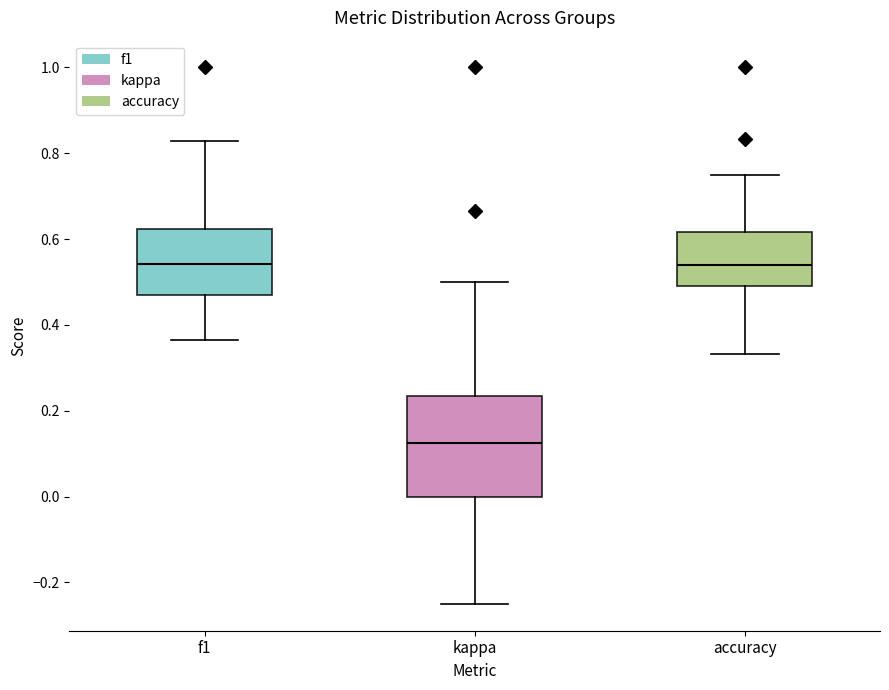

Where is the lower edge of the box for accuracy on the y-axis? The values are not printed on the chart, so give them approximately, as read against the axis.

0.50